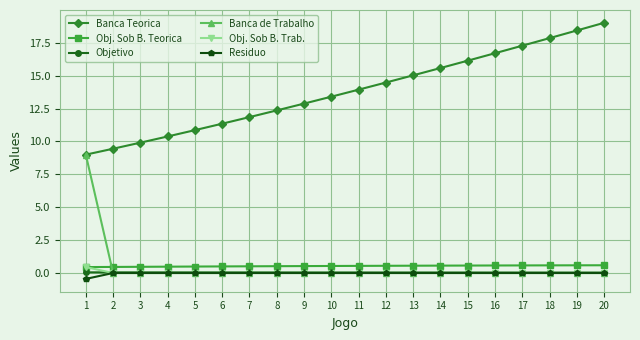

Which category has the highest value across all series?

20